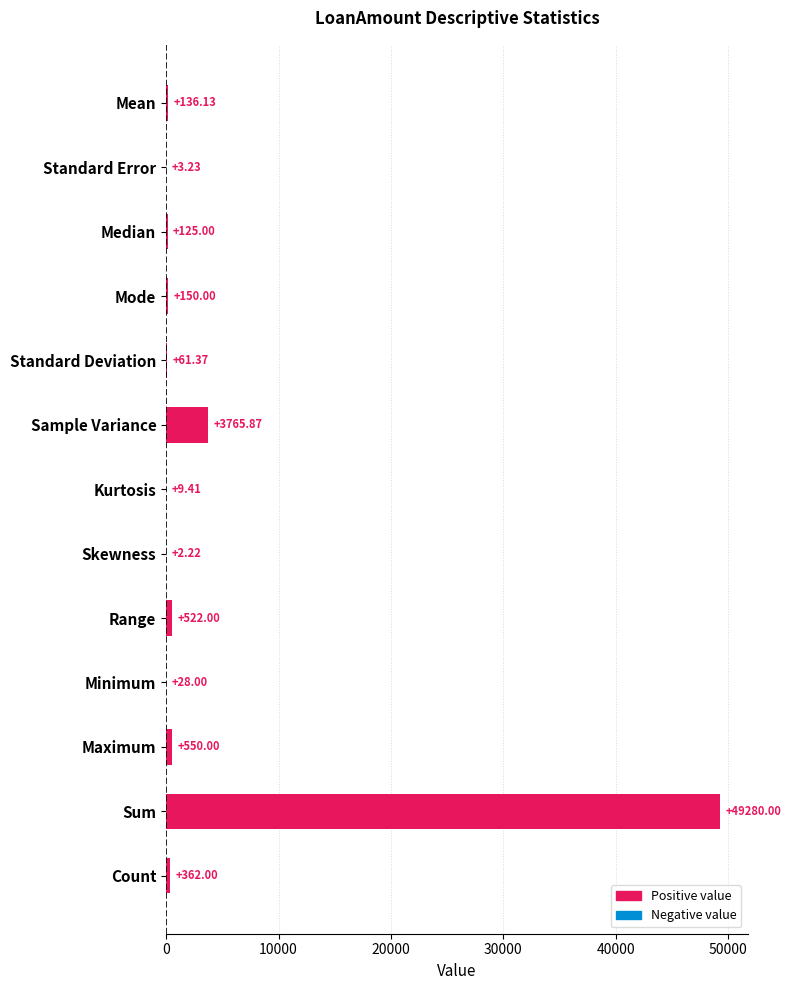

What is the sum of the values at Median and Sample Variance?

3890.9